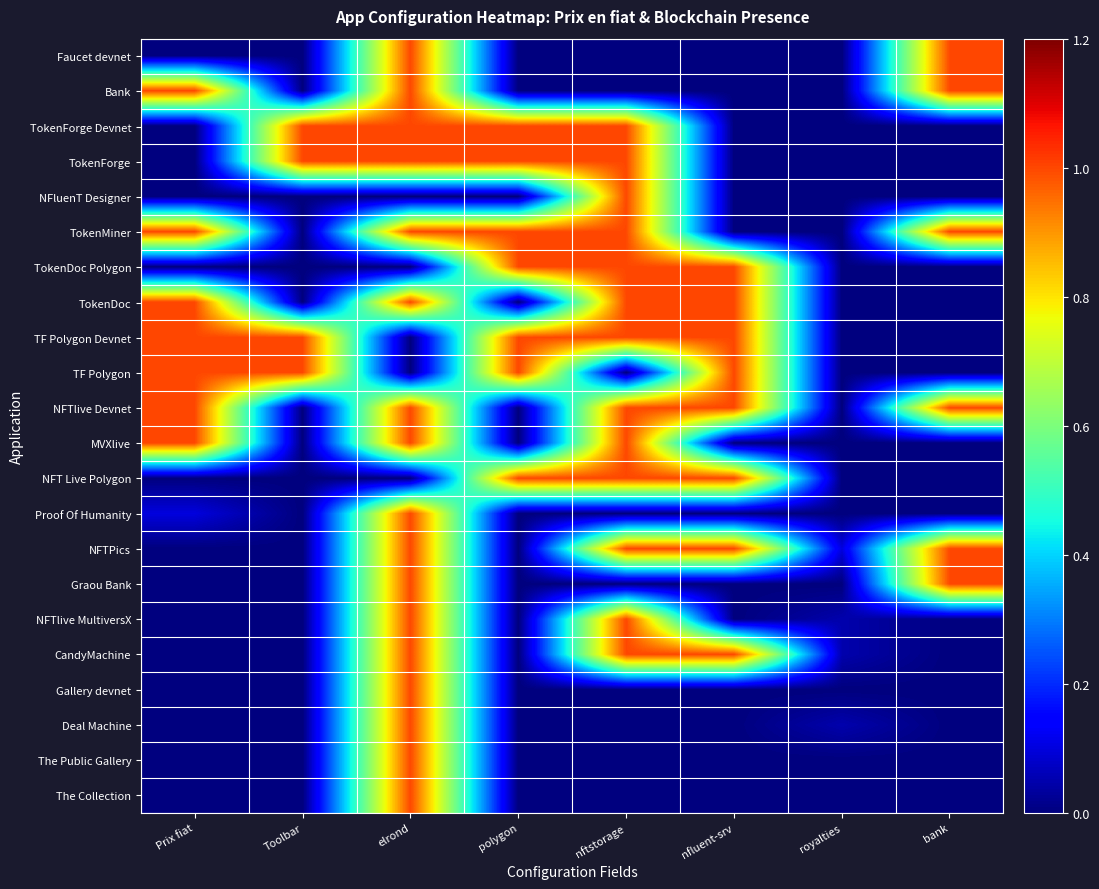

Which label corresponds to the largest value in the chart?

elrond